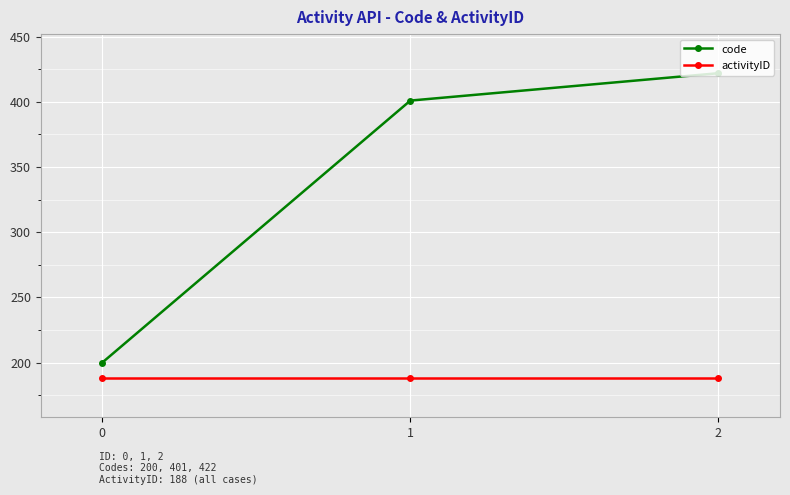

The value of code at 2 is 600. True or false?

False